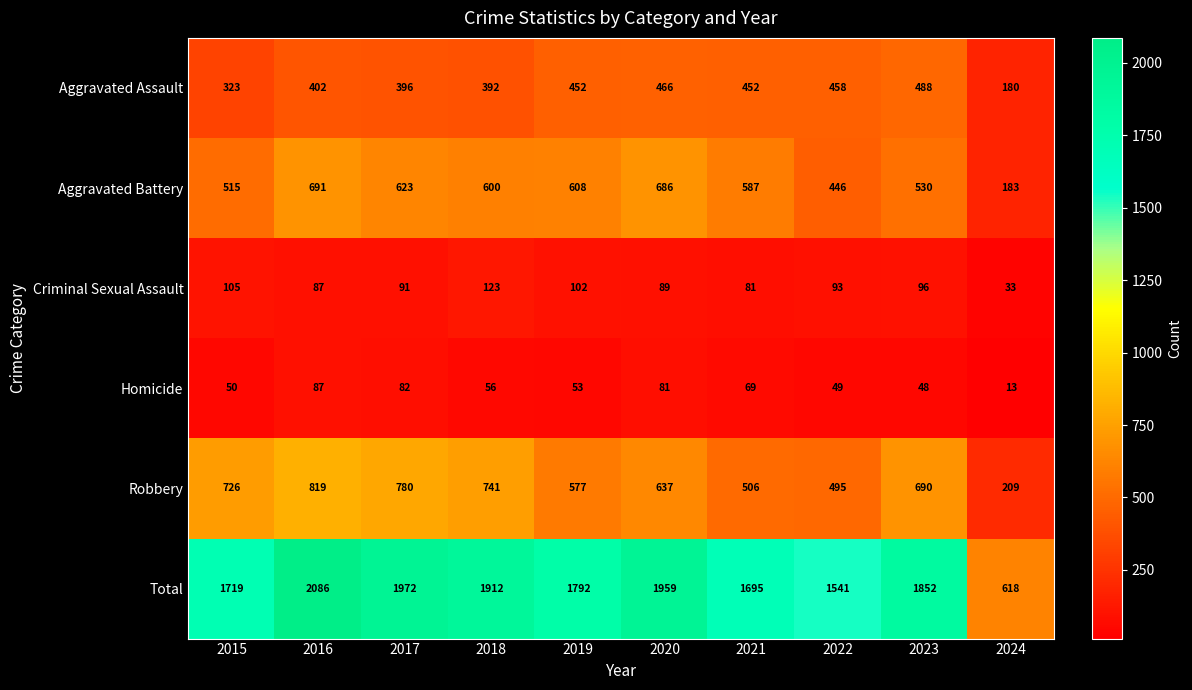

What is the approximate value of Homicide at 2020, to the nearest 5?

80